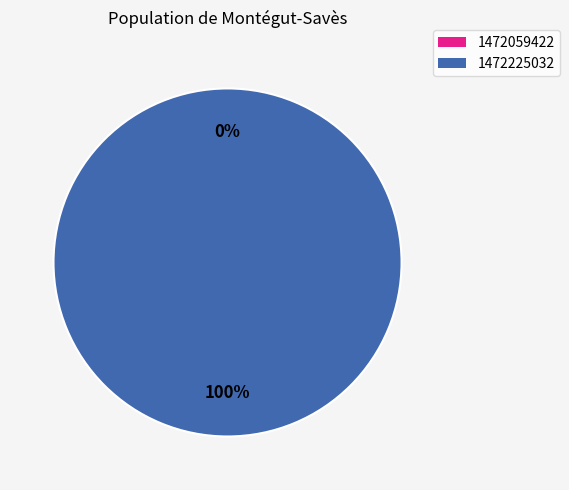

What is the change in value from 1472059422 to 1472225032?

+1